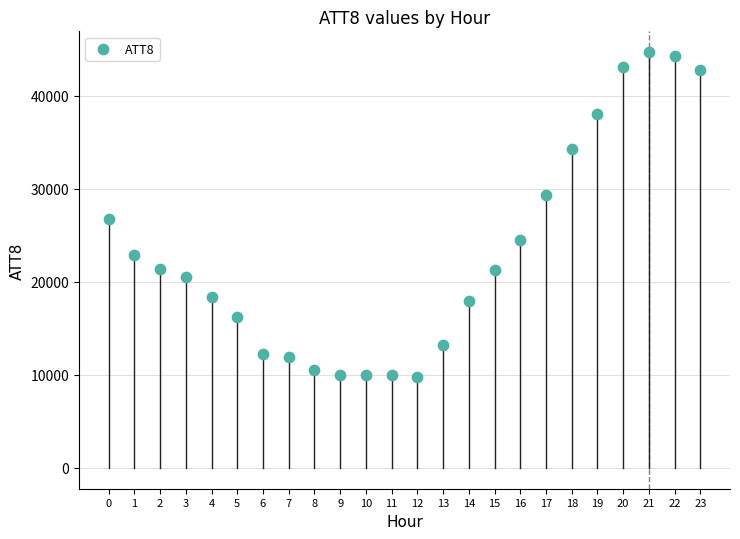

What is the range of Y values (max minus min)?

34900